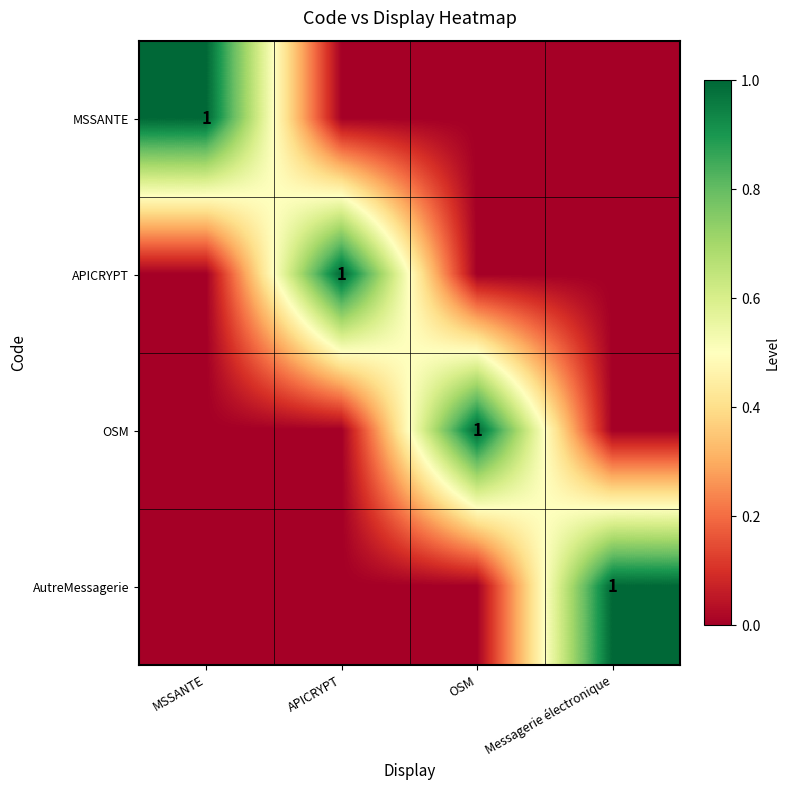

The value of OSM at OSM is 0. True or false?

False